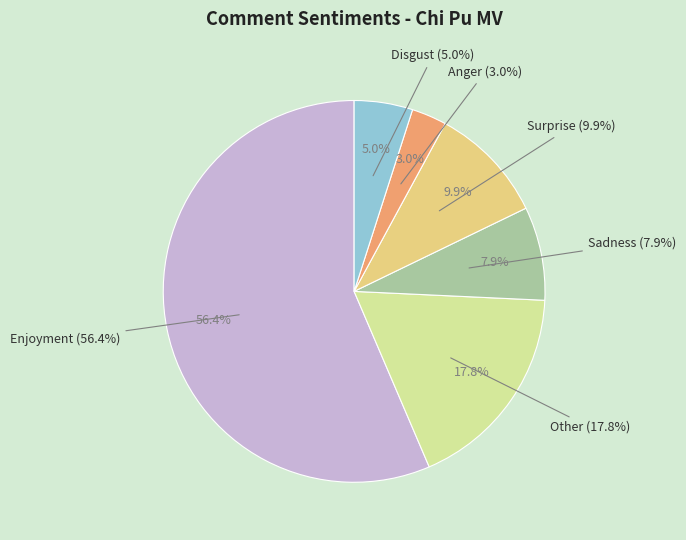

How many segments does this pie chart have?

6